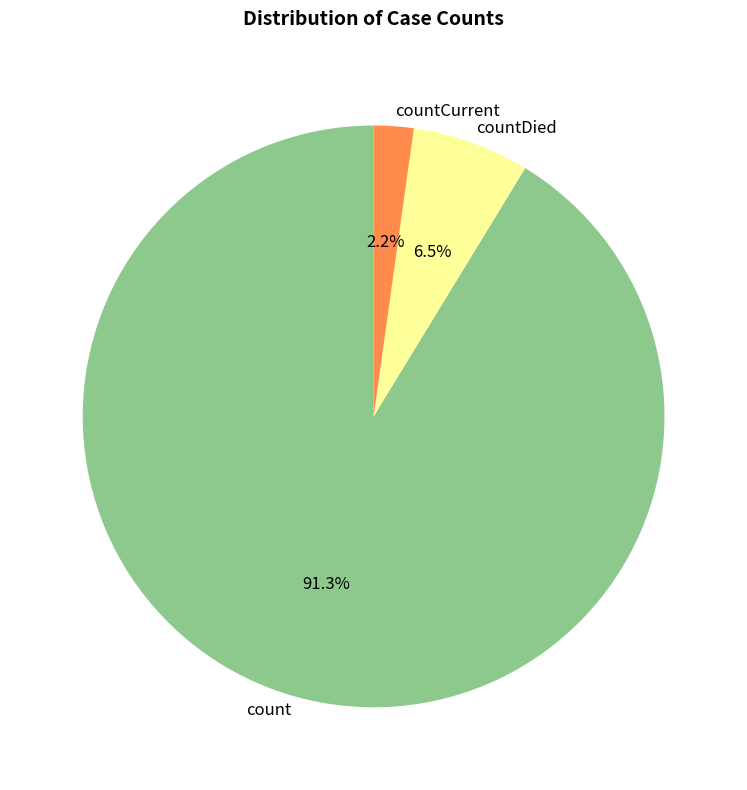

How many segments does this pie chart have?

3